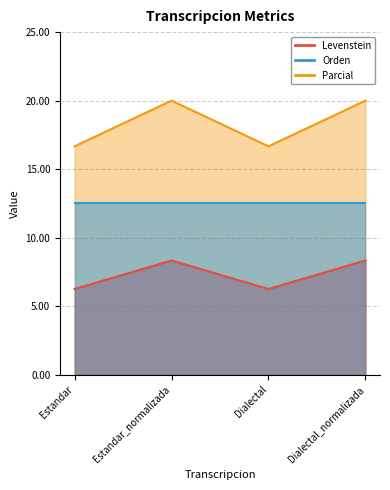

Which series has the largest range (max minus min)?

Parcial